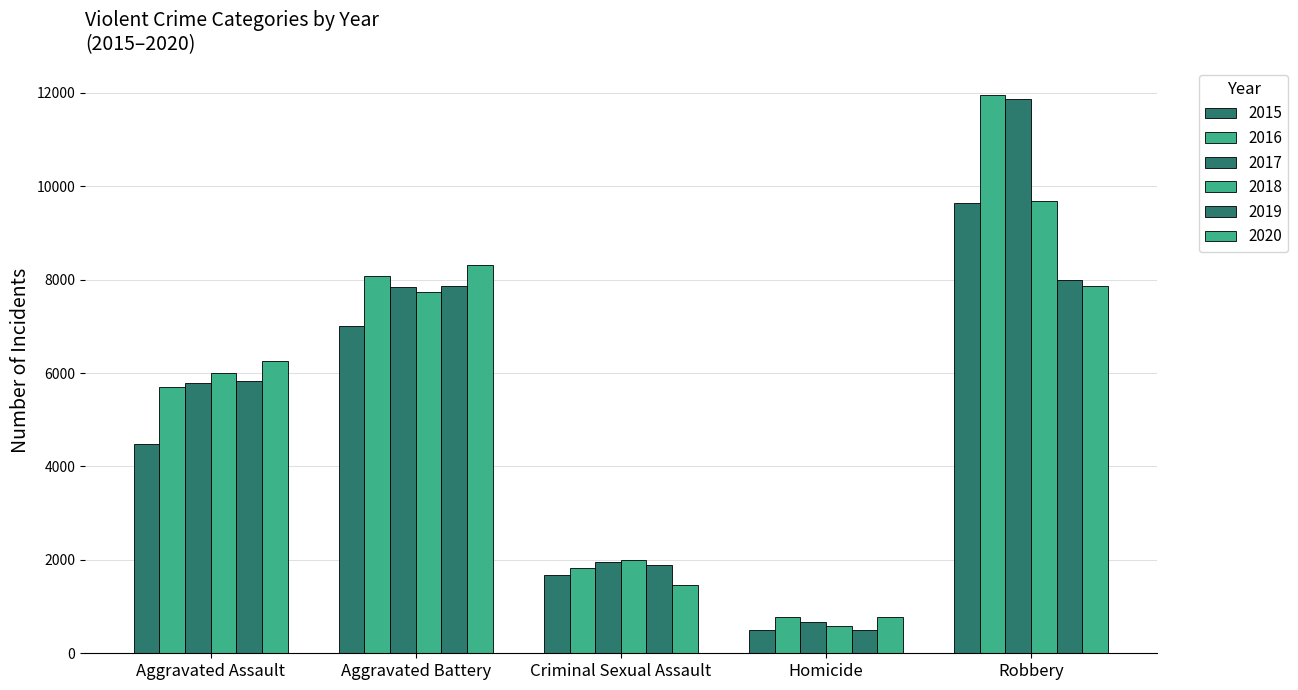

At which label is 2016 closest to 6373?

Aggravated Assault